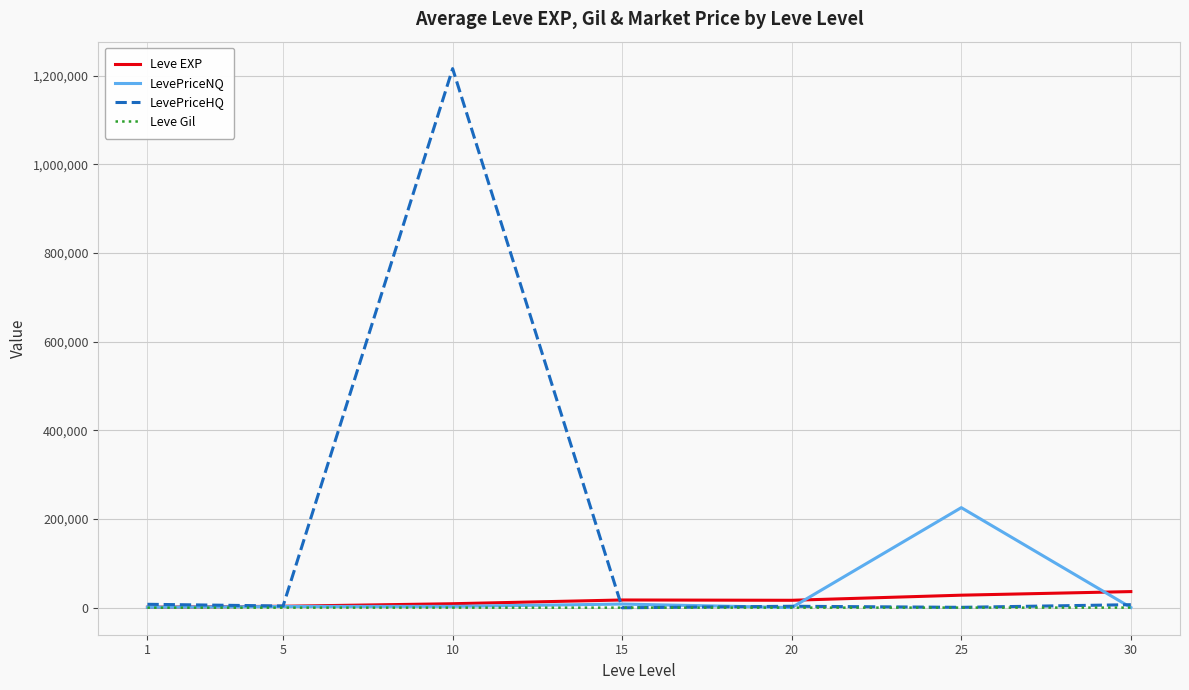

What is the approximate value of Leve Gil at 20?

257.0